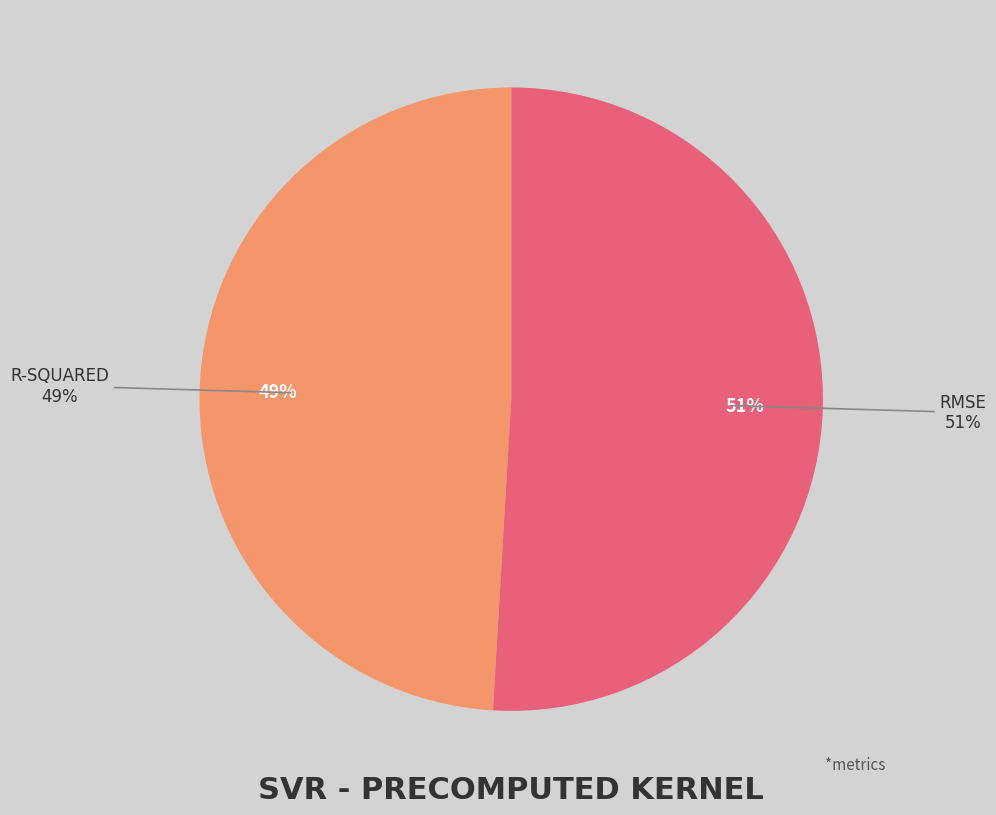

To the nearest percent, what is the average slice percentage?

50%